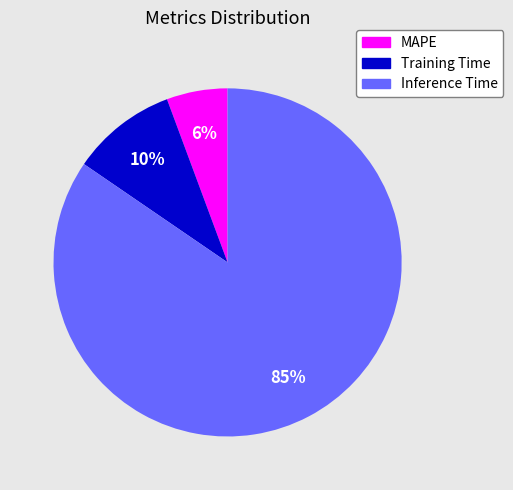

To the nearest percent, what is the average slice percentage?

33%